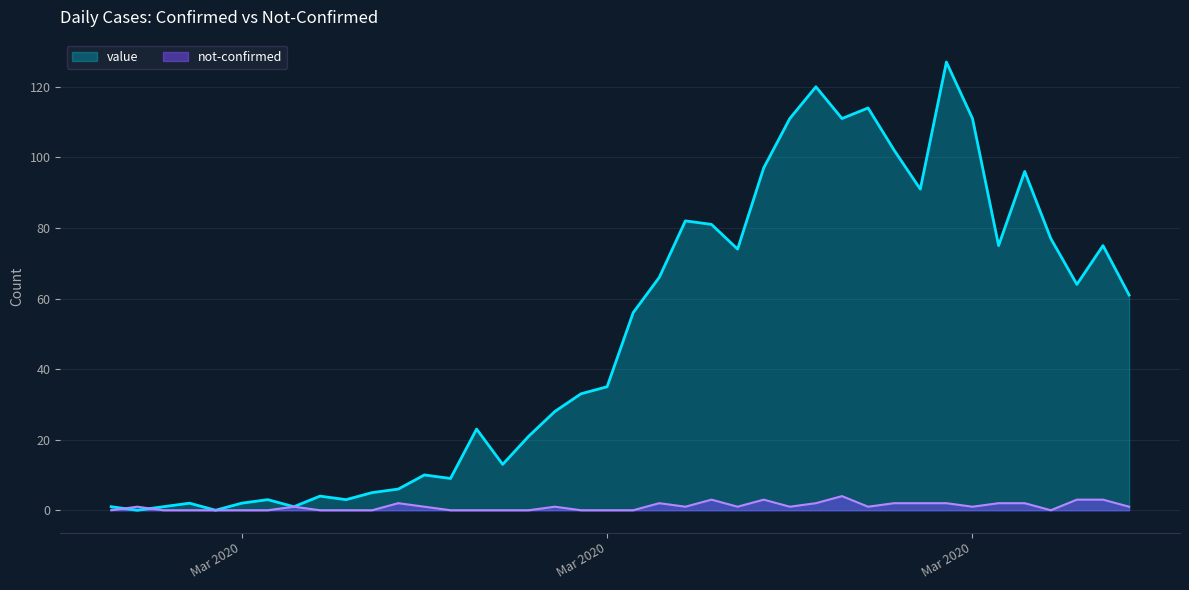

True or false: not-confirmed has a value of -2 at 2020-02-27.

False